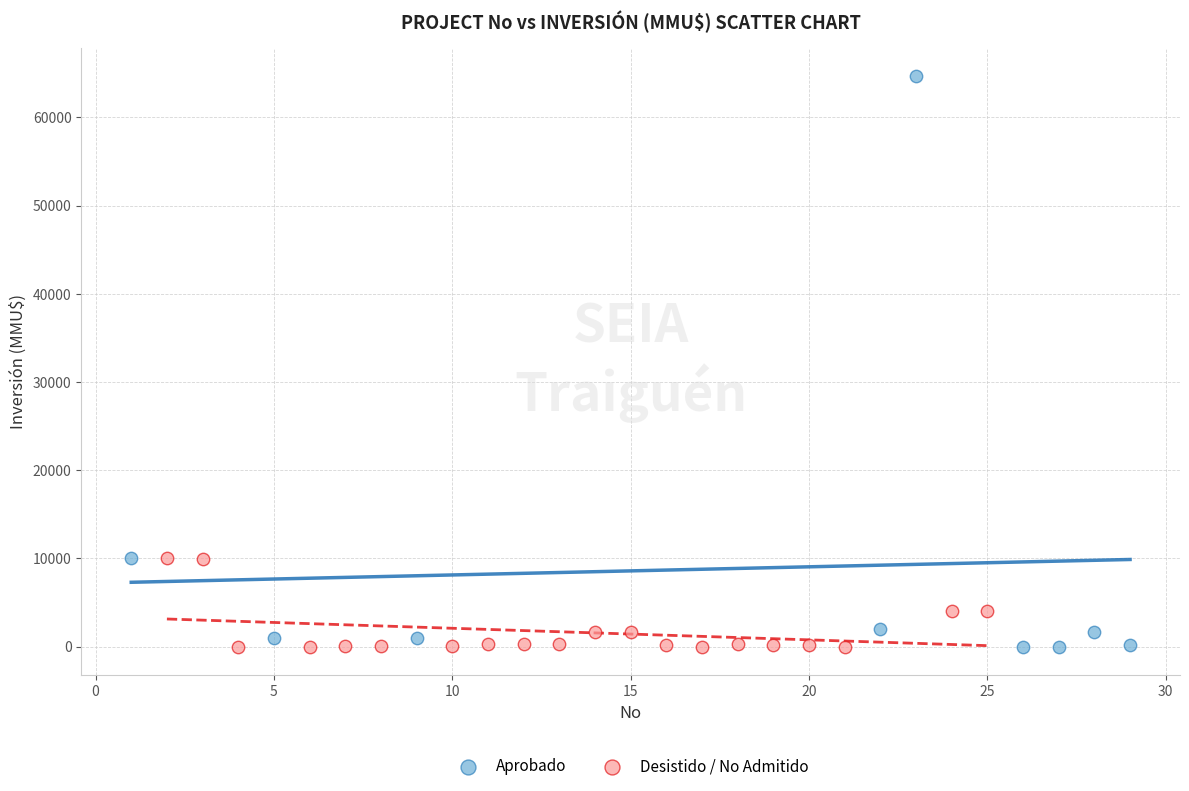

Which series contains the highest Y value?

Aprobado